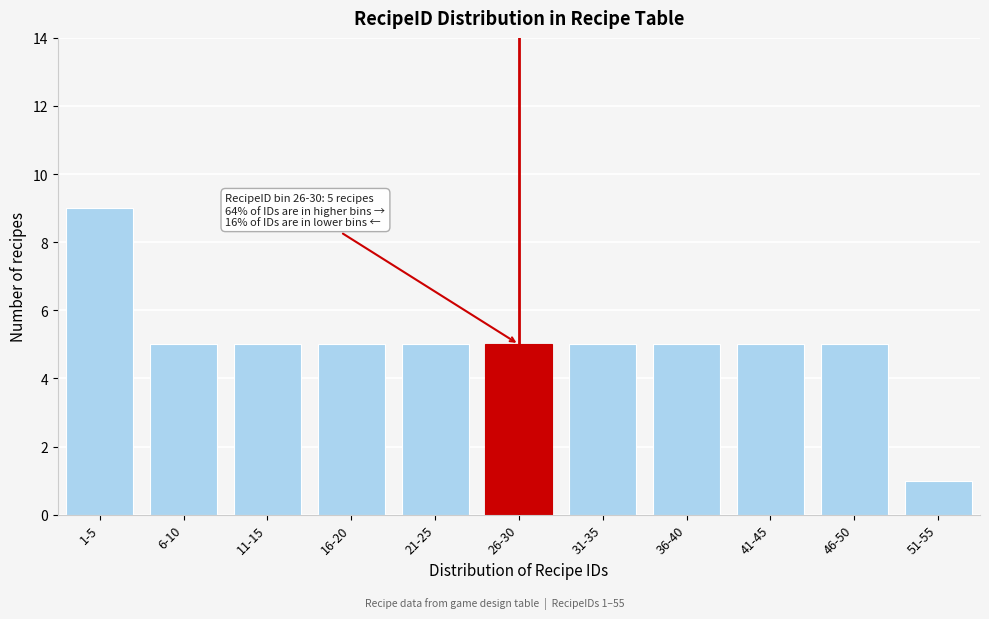

Reading left to right, transcribe all the data shown in this chart.

1-5=9	6-10=5	11-15=5	16-20=5	21-25=5	26-30=5	31-35=5	36-40=5	41-45=5	46-50=5	51-55=1